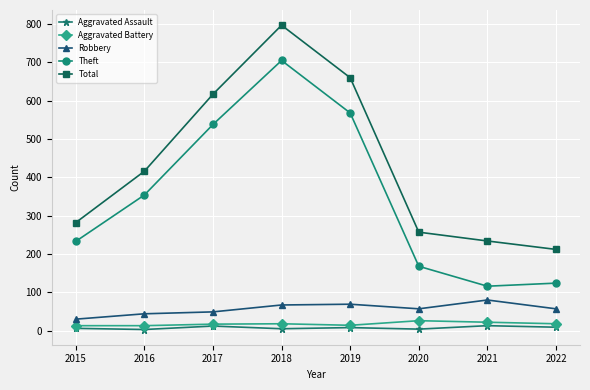

At how many categories does at least one series exceed 250?

6